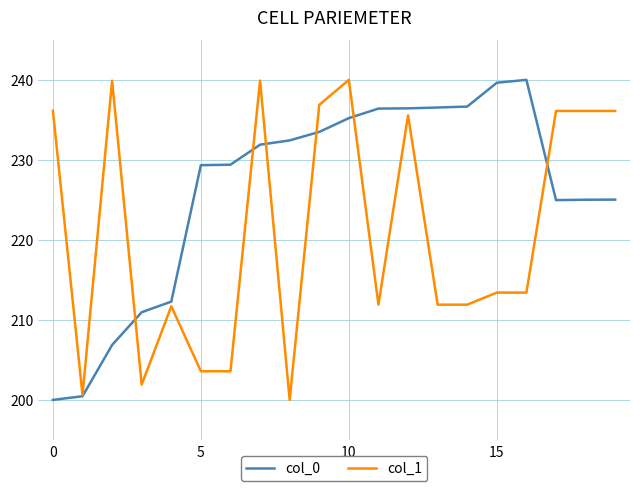

Which series has the largest total across all categories?

col_0